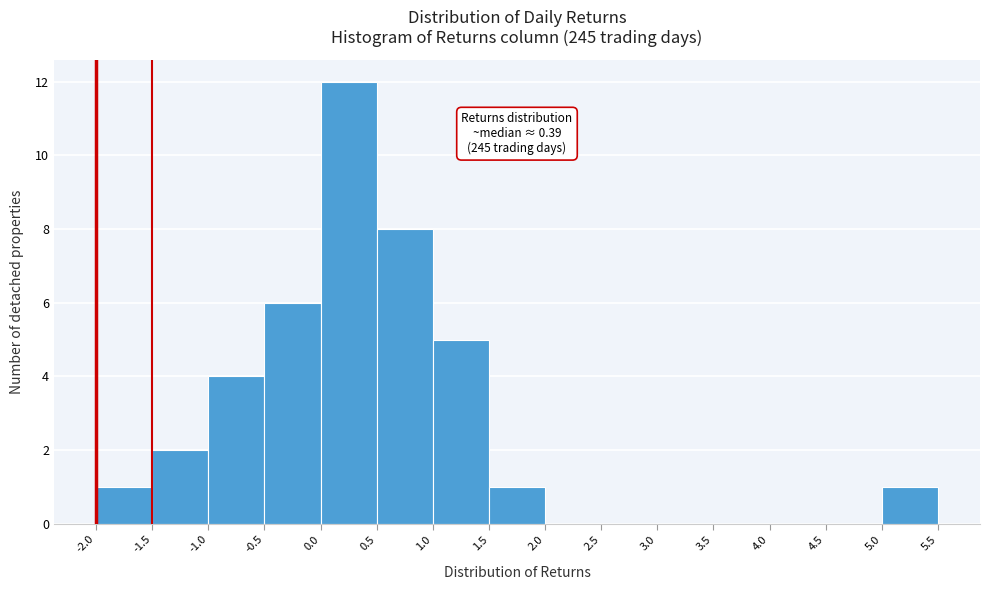

Over which range of the x-axis is the bar tallest?

0.0 to 0.5